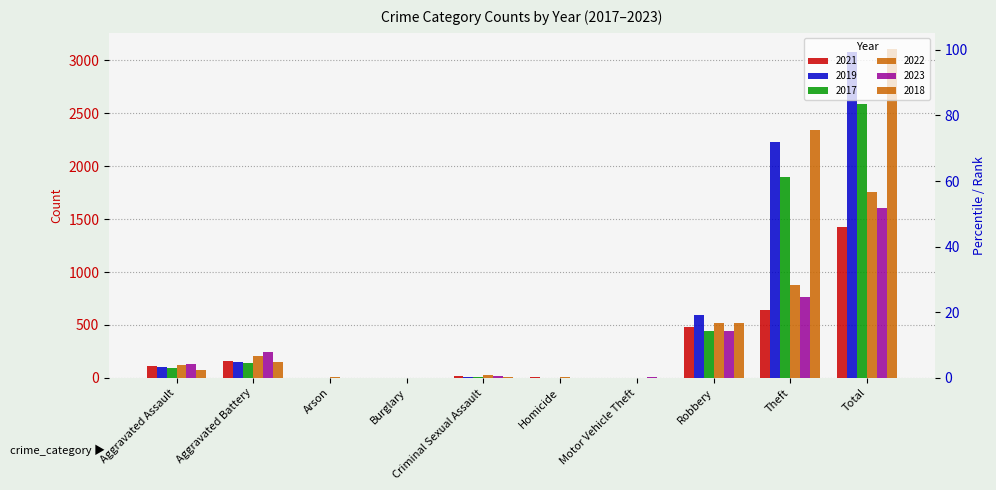

How many bars are there in total?

60